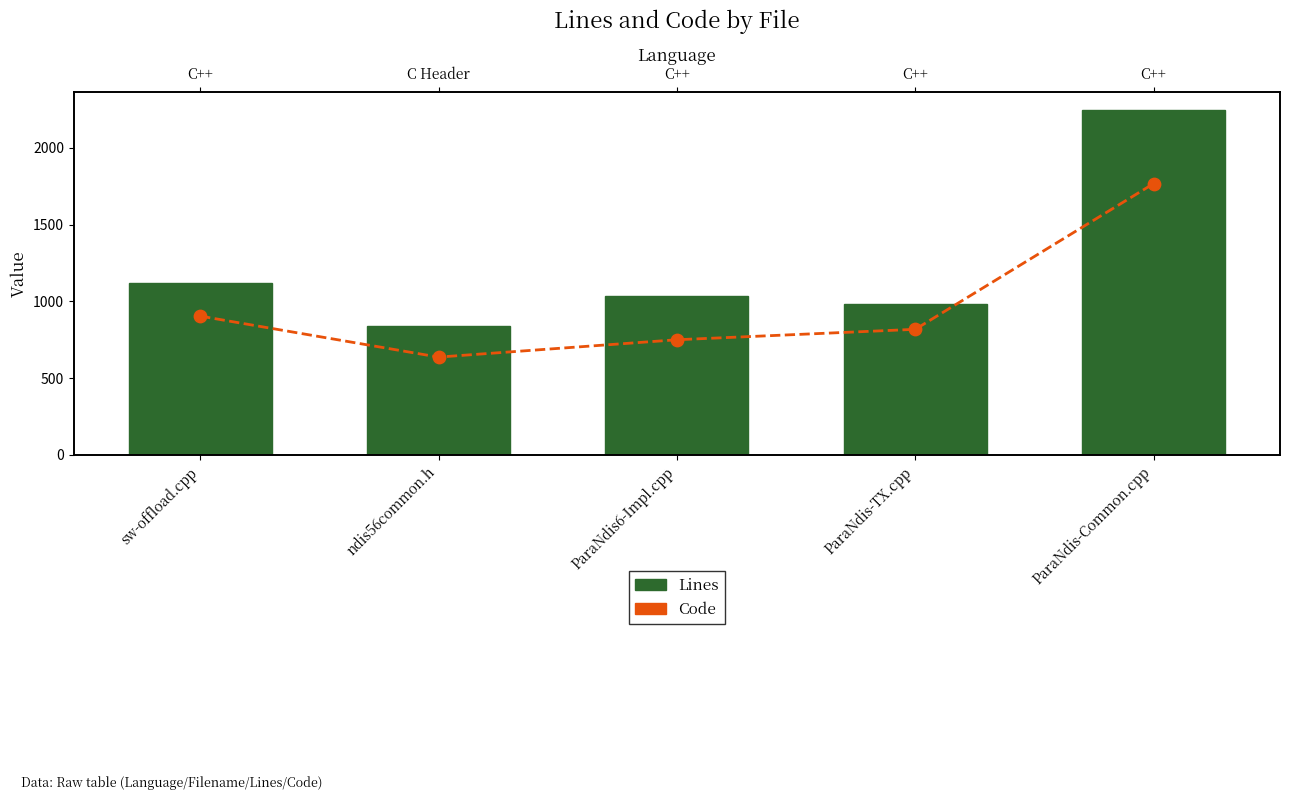

What is the total value across all series at ParaNdis6-Impl.cpp?

1786